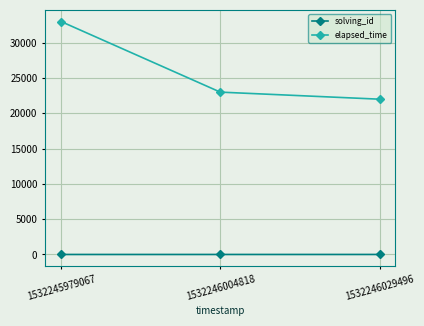

Is it true that elapsed_time equals 8798 at 1532246029496?

False